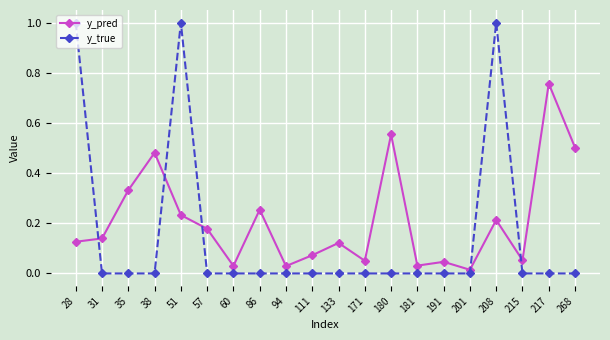

Which series has the largest range (max minus min)?

y_true